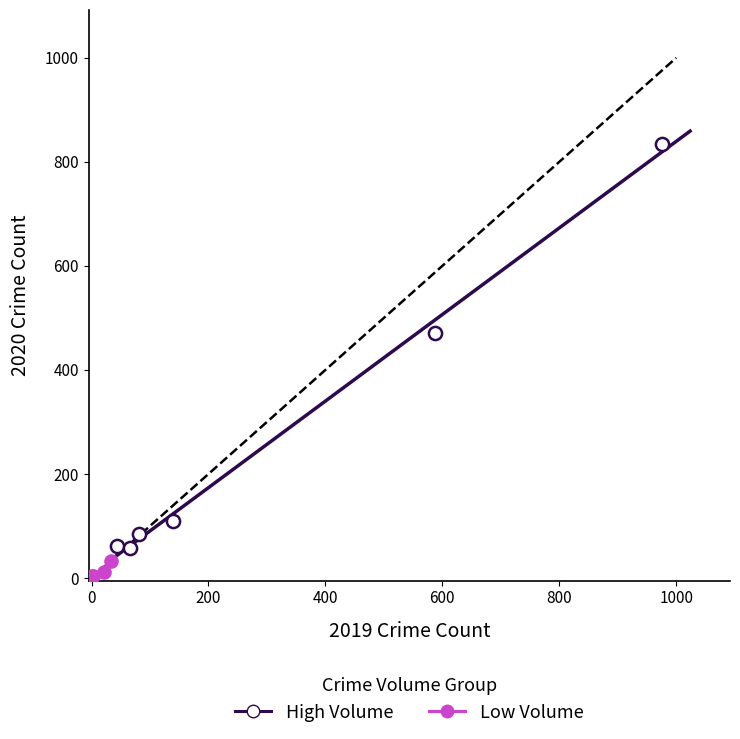

Which series reaches the minimum Y coordinate?

Low Volume